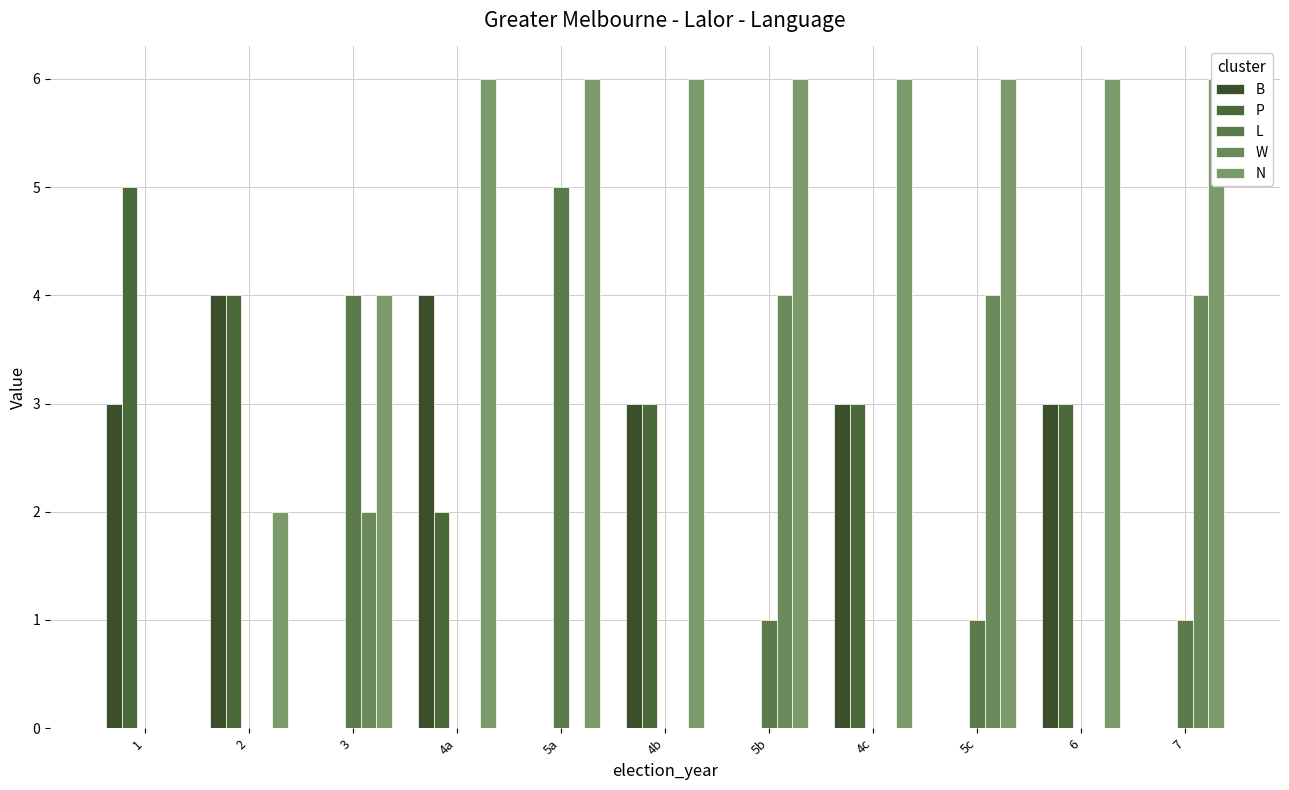

What is the difference between the second highest and minimum values in the P series?

4